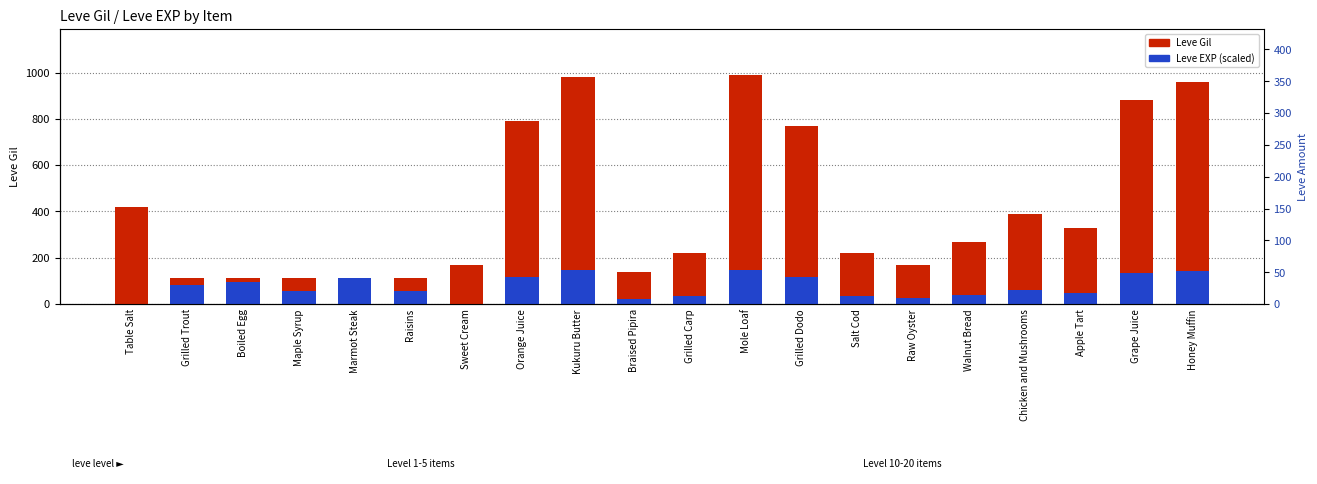

How many groups of bars are there?

20